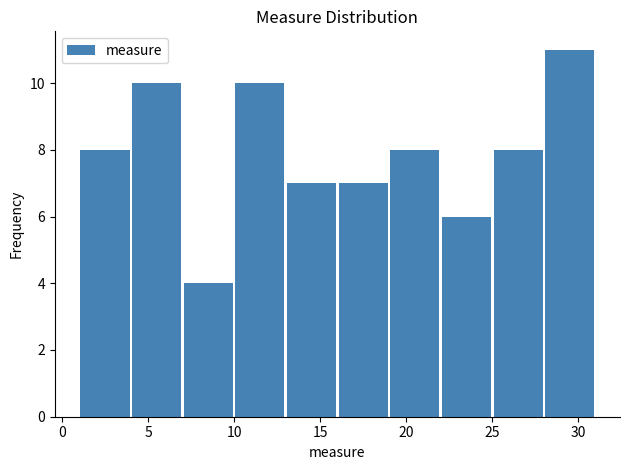

Reading left to right, list every bar in this chart as the range it spans on the x-axis followed by its height. The values are not printed on the chart, so give them approximately, as read against the axis.

1 to 4: 8
4 to 7: 10
7 to 10: 4
10 to 13: 10
13 to 16: 7
16 to 19: 7
19 to 22: 8
22 to 25: 6
25 to 28: 8
28 to 31: 11